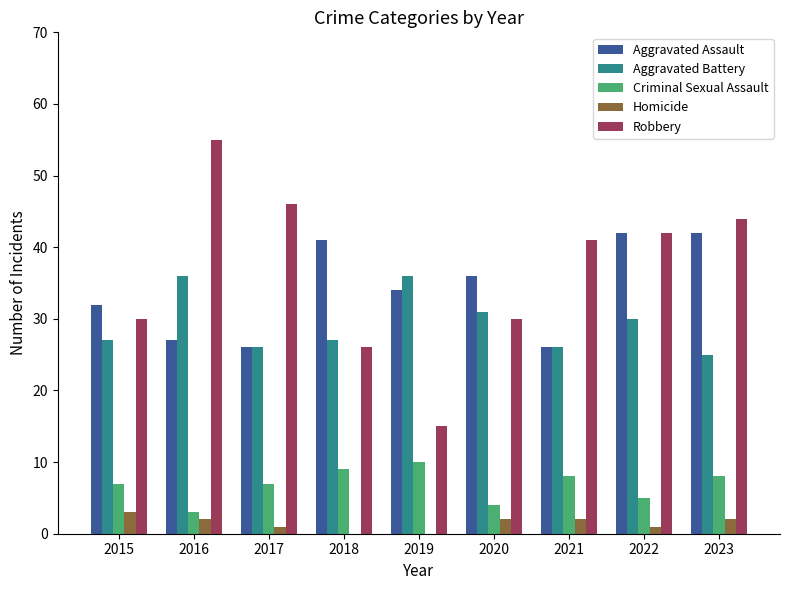

Which series has the largest range (max minus min)?

Robbery